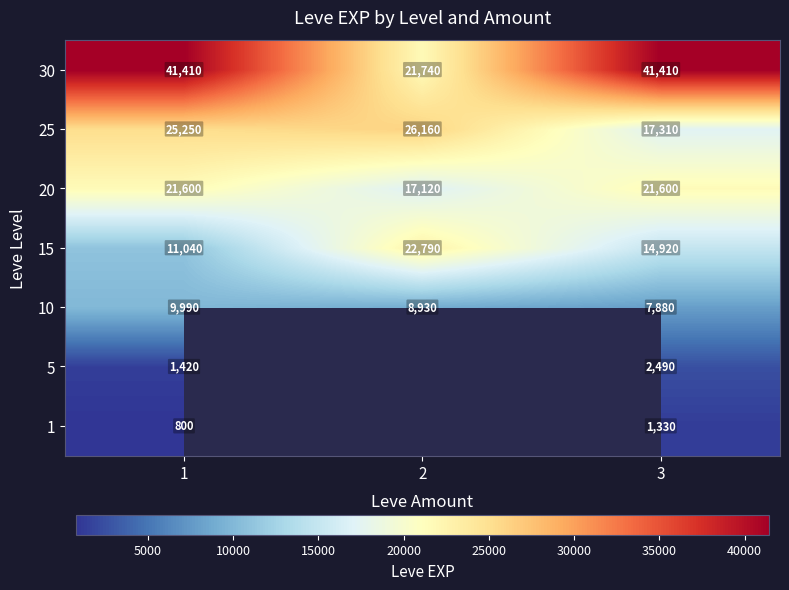

List the labels in order of 10 value, largest first.

1, 2, 3